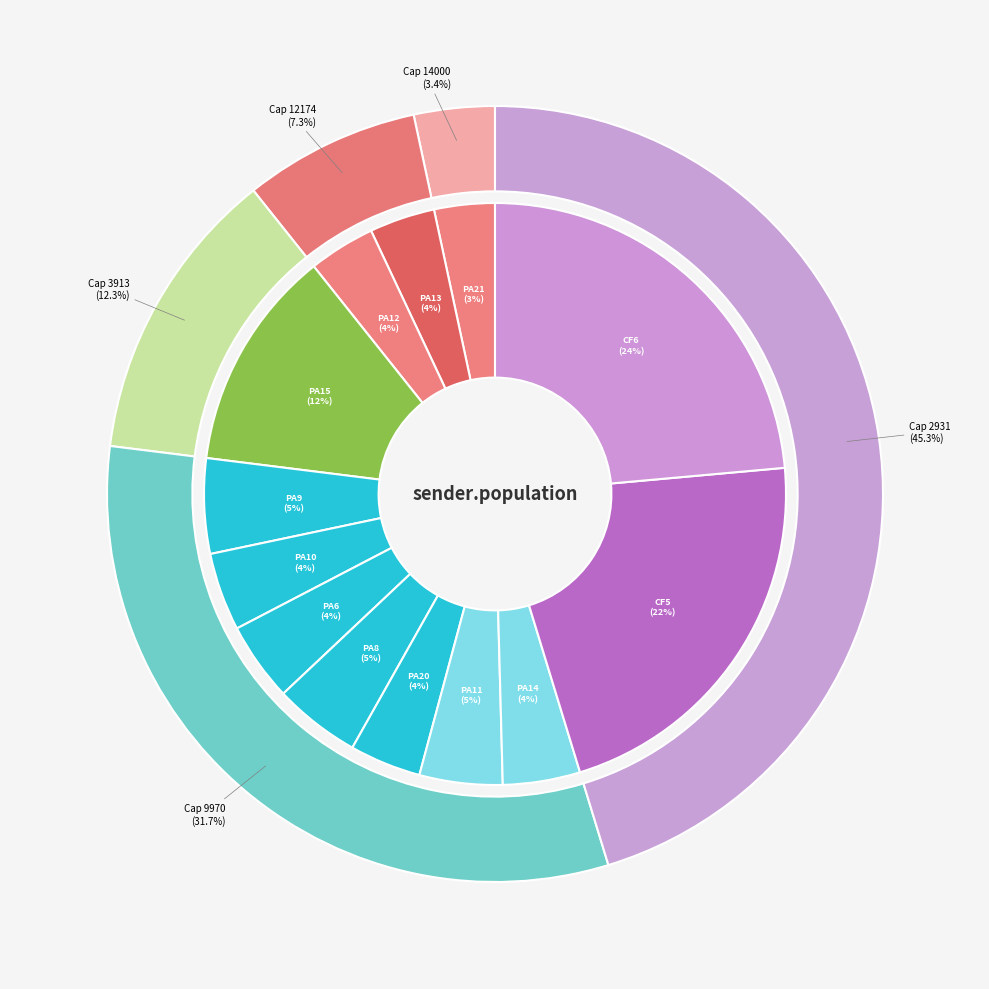

To the nearest percent, what percentage of the pie is PA8?

5%